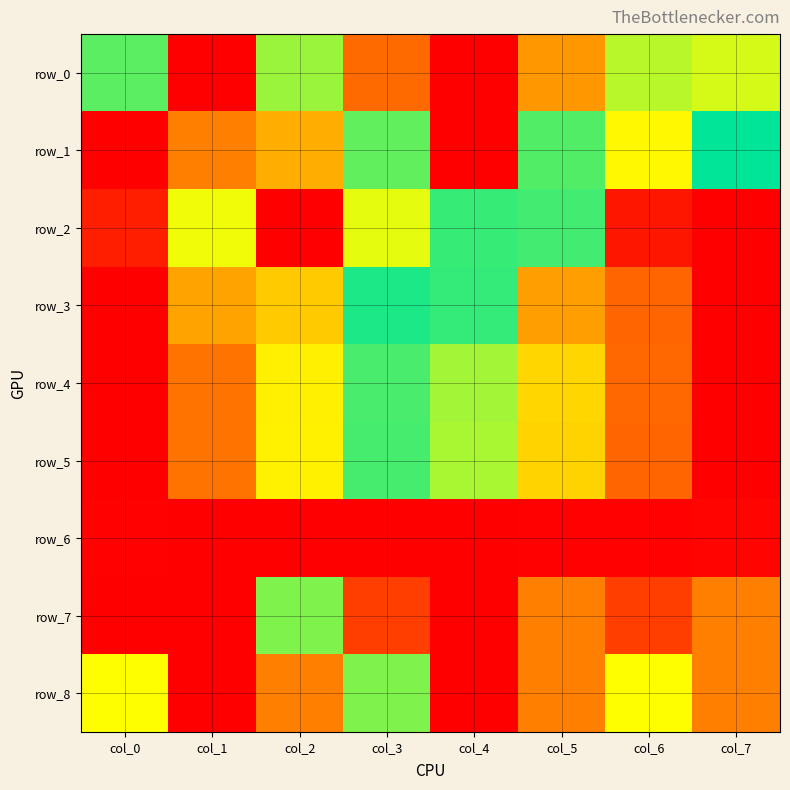

What is the sum of all row_3 values?

3.8